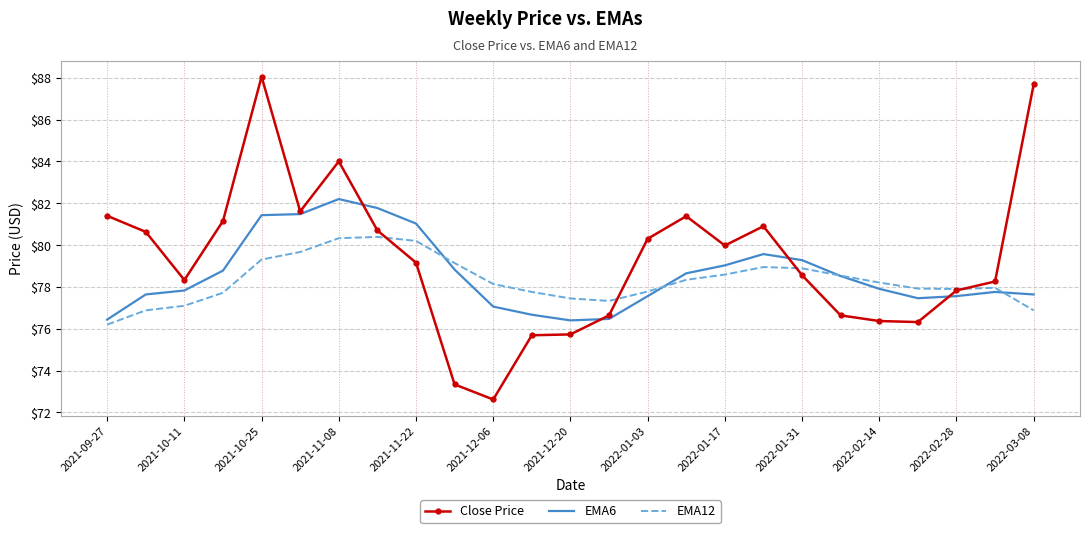

Which series has the widest spread of values?

Close Price